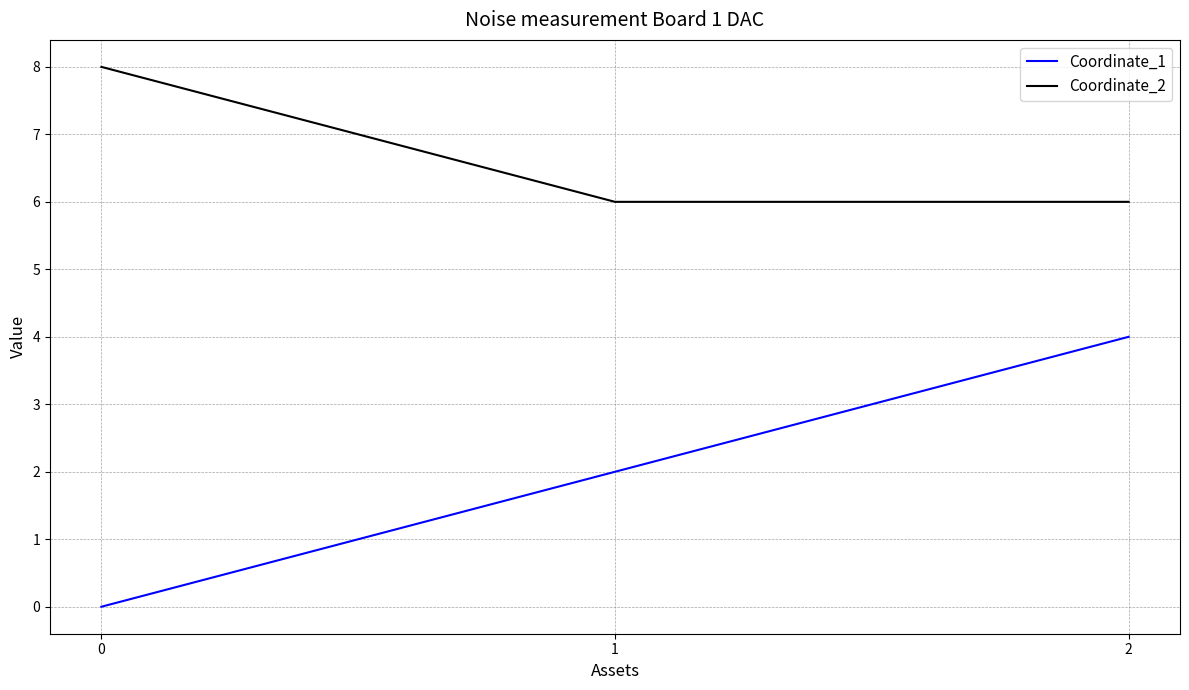

Count the Coordinate_1 values in the range 0 to 4.

3